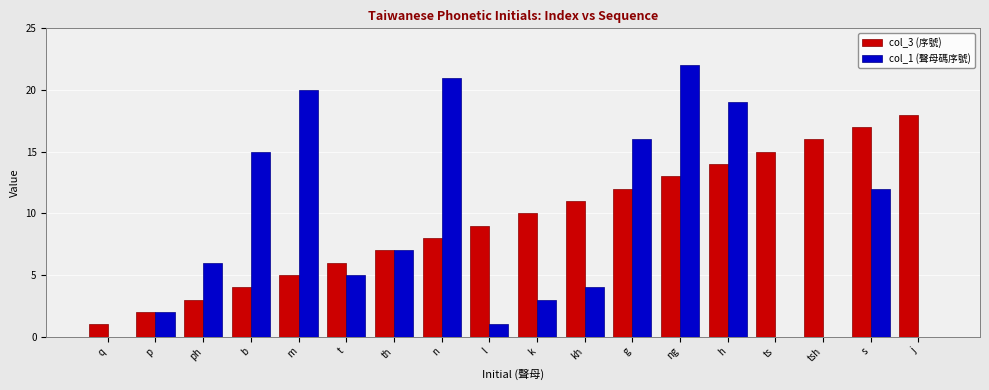

Reading left to right, what are all the values shown in this chart?

col_3 (序號): q=1	p=2	ph=3	b=4	m=5	t=6	th=7	n=8	l=9	k=10	kh=11	g=12	ng=13	h=14	ts=15	tsh=16	s=17	j=18
col_1 (聲母碼序號): q=0	p=2	ph=6	b=15	m=20	t=5	th=7	n=21	l=1	k=3	kh=4	g=16	ng=22	h=19	ts=0	tsh=0	s=12	j=0